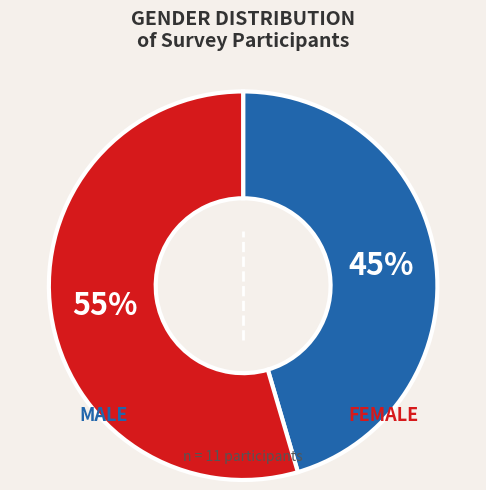

Does any single category account for the majority?

Yes